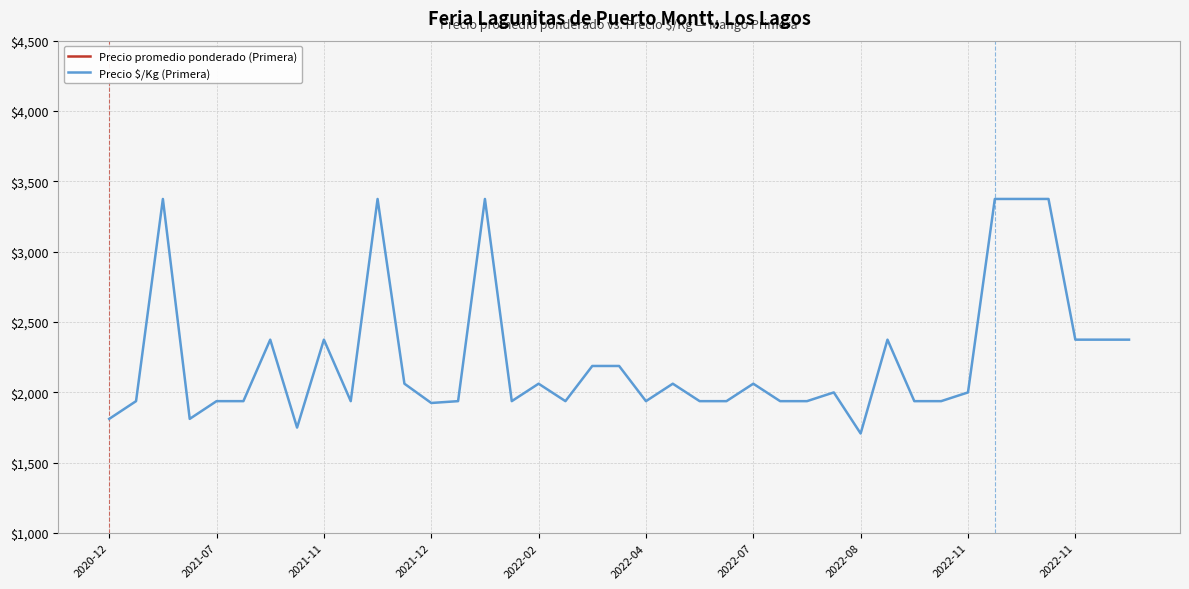

At which category is the sum across all series the highest?

2021-11